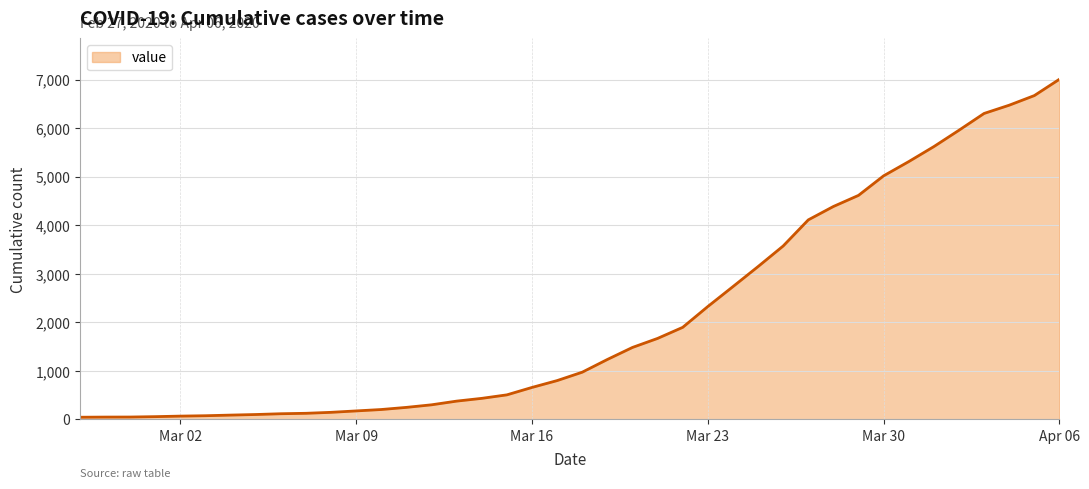

What is the difference between the maximum and minimum values?

6964